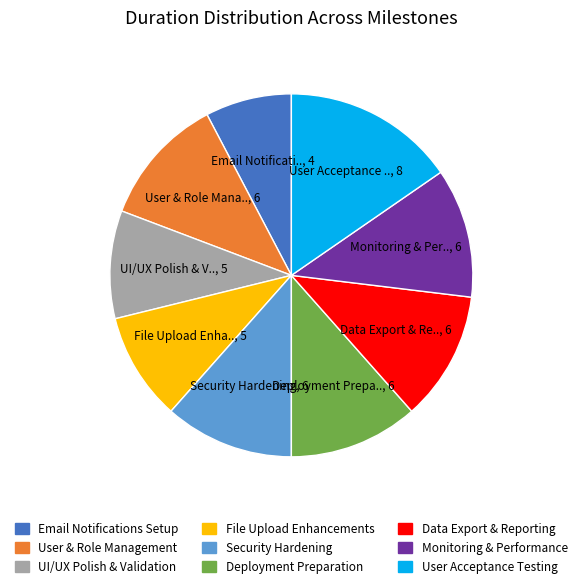

Is there a majority slice in this chart?

No